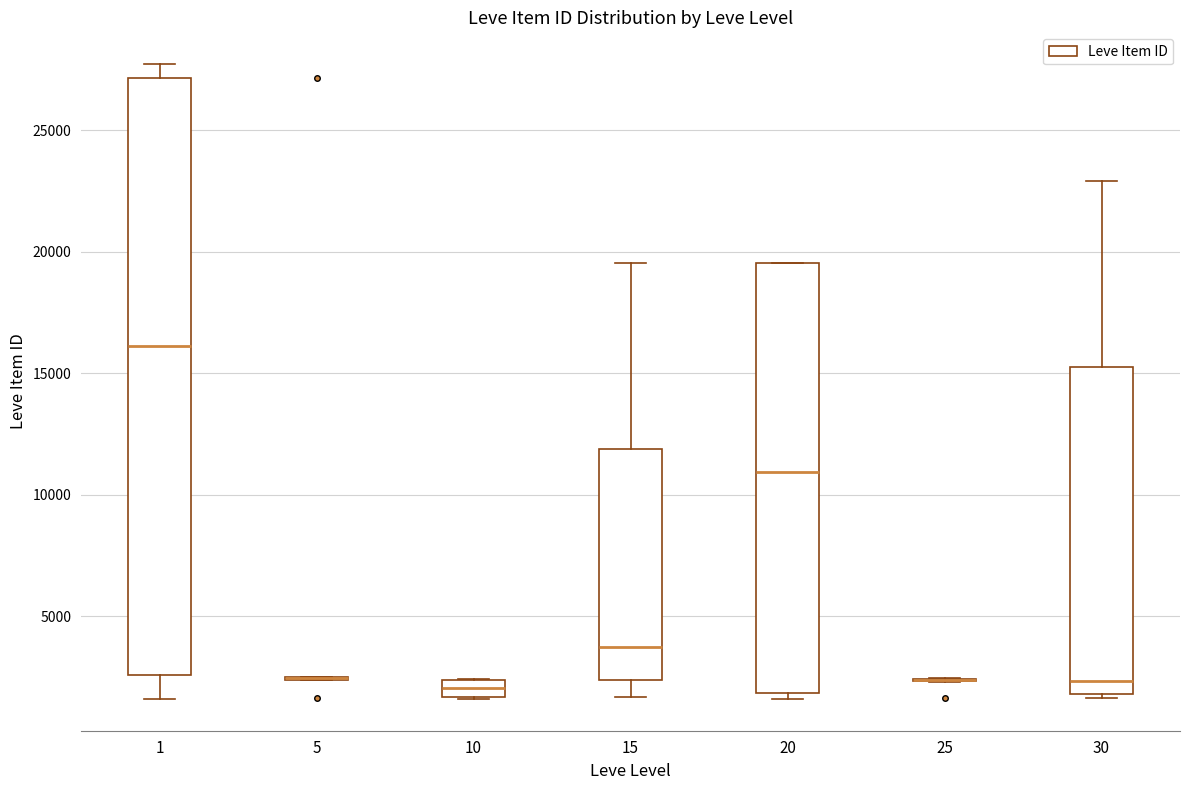

Which box is the tallest, from its lower edge to its upper edge?

1